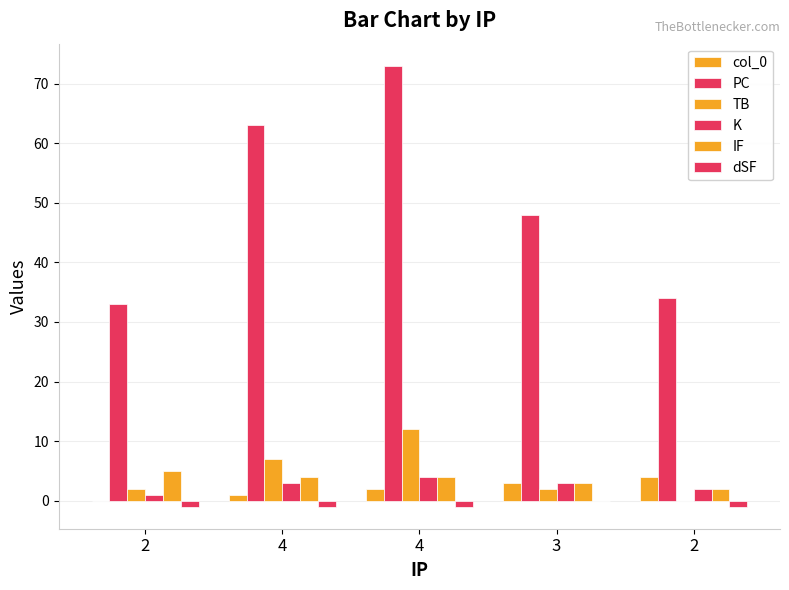

Are the bars horizontal?

No